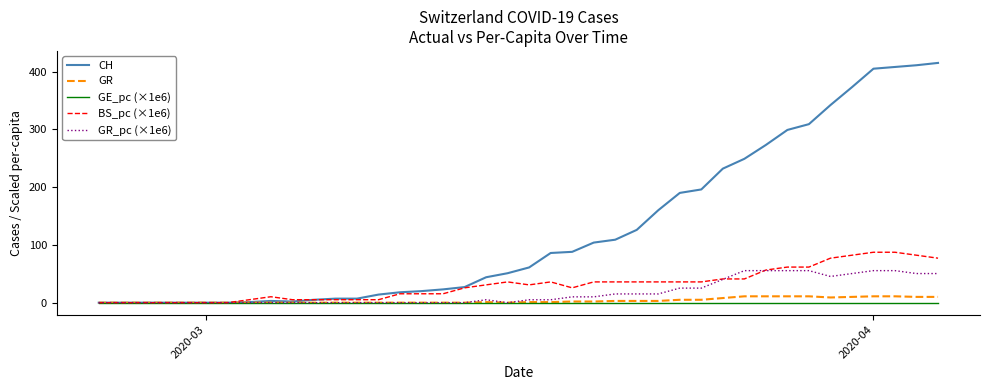

Does the chart display data point markers on the line(s)?

No